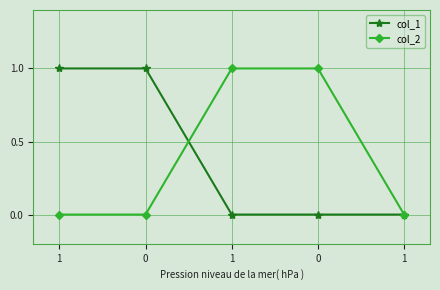

What is the highest value of the col_1 series?

1